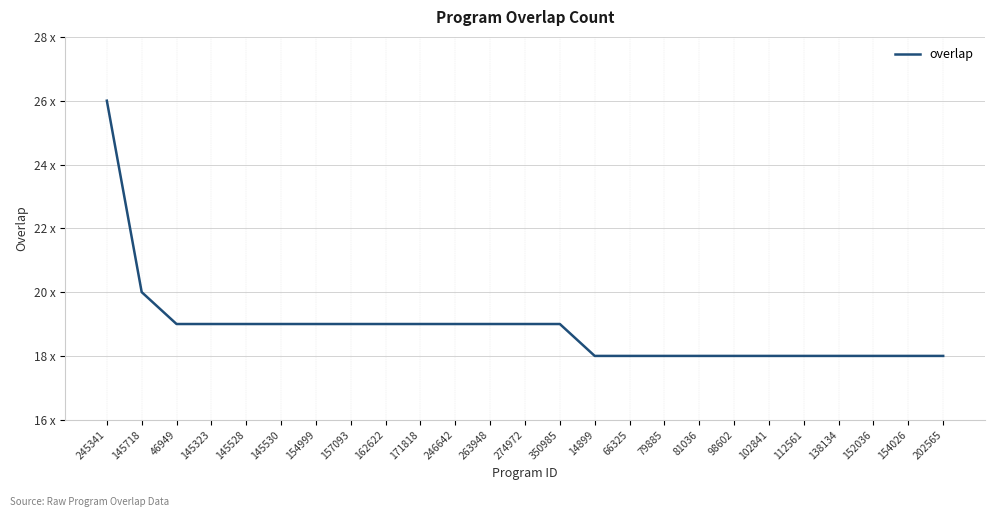

Does the chart display data point markers on the line(s)?

No